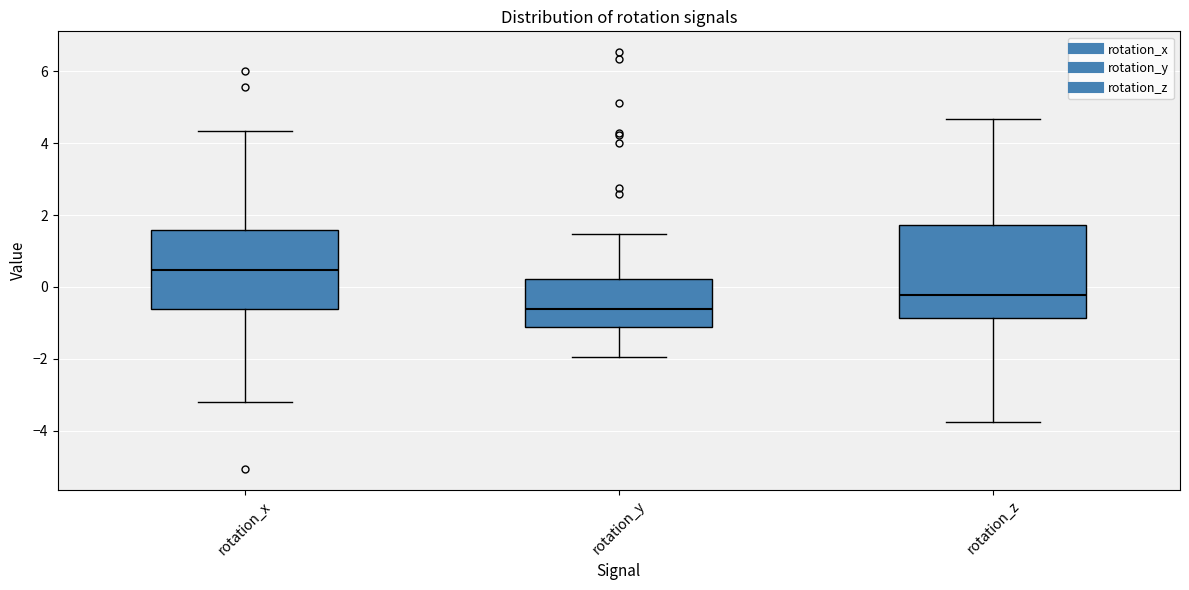

Reading left to right, read every box against the y-axis: the position of its median line, the range the box covers, and the ends of its whiskers. The values are not printed on the chart, so give them approximately, as read against the axis.

rotation_x: median 0.4, box -0.6 to 1.6, whiskers -3.2 to 4.4
rotation_y: median -0.6, box -1.2 to 0.2, whiskers -2.0 to 1.4
rotation_z: median -0.2, box -0.8 to 1.8, whiskers -3.8 to 4.6